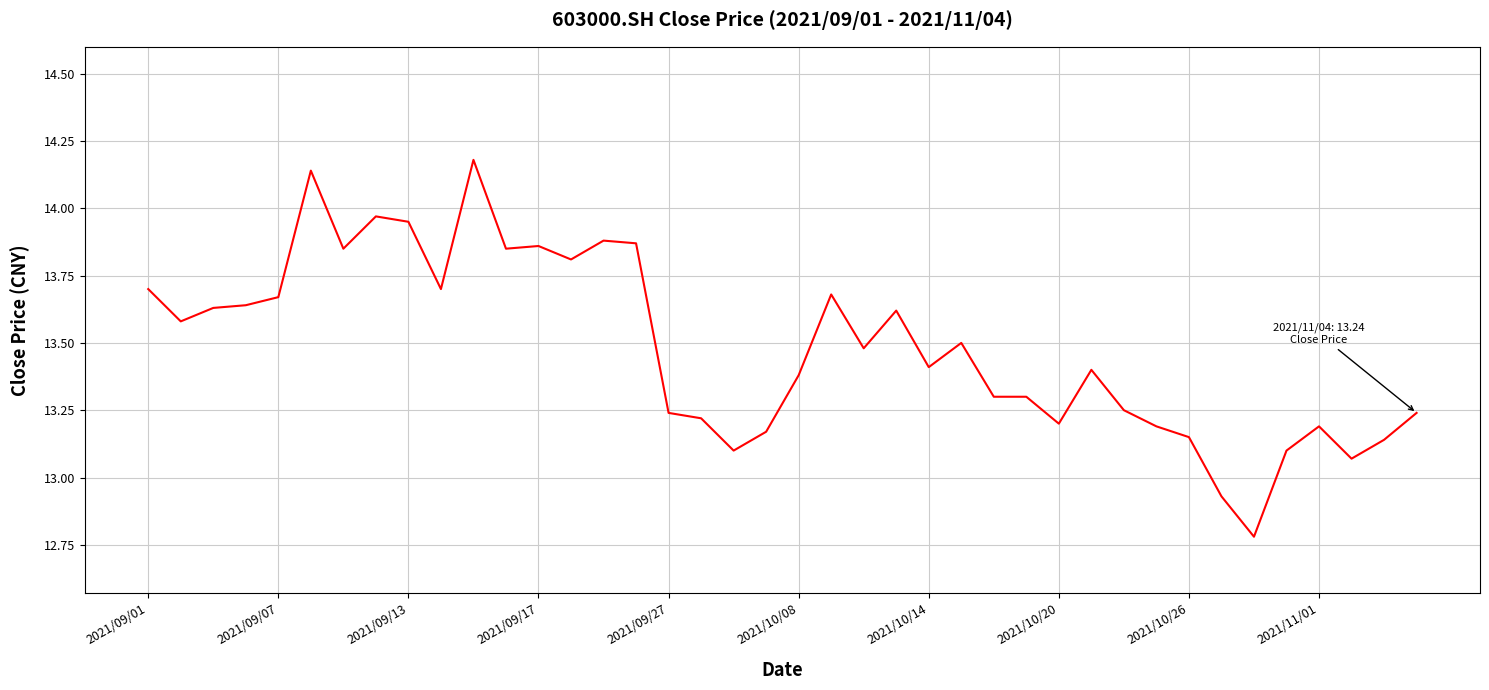

What is the difference between the maximum and minimum values?

1.4